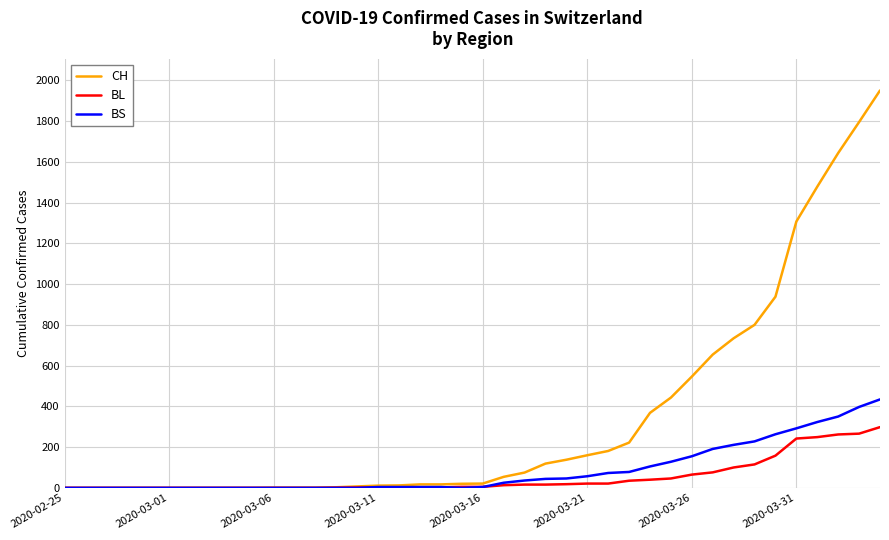

Which series has the largest total across all categories?

CH